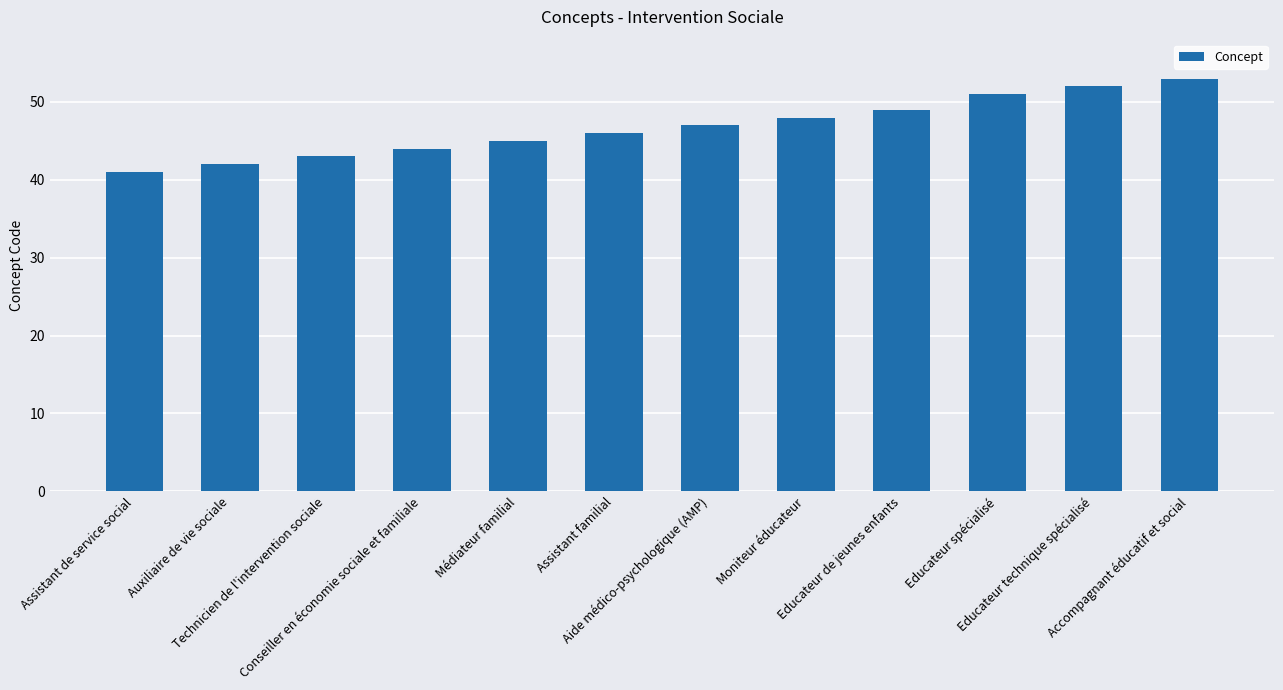

List the labels in order of value, smallest first.

Assistant de service social, Auxiliaire de vie sociale, Technicien de l'intervention sociale, Conseiller en économie sociale et familiale, Médiateur familial, Assistant familial, Aide médico-psychologique (AMP), Moniteur éducateur, Educateur de jeunes enfants, Educateur spécialisé, Educateur technique spécialisé, Accompagnant éducatif et social